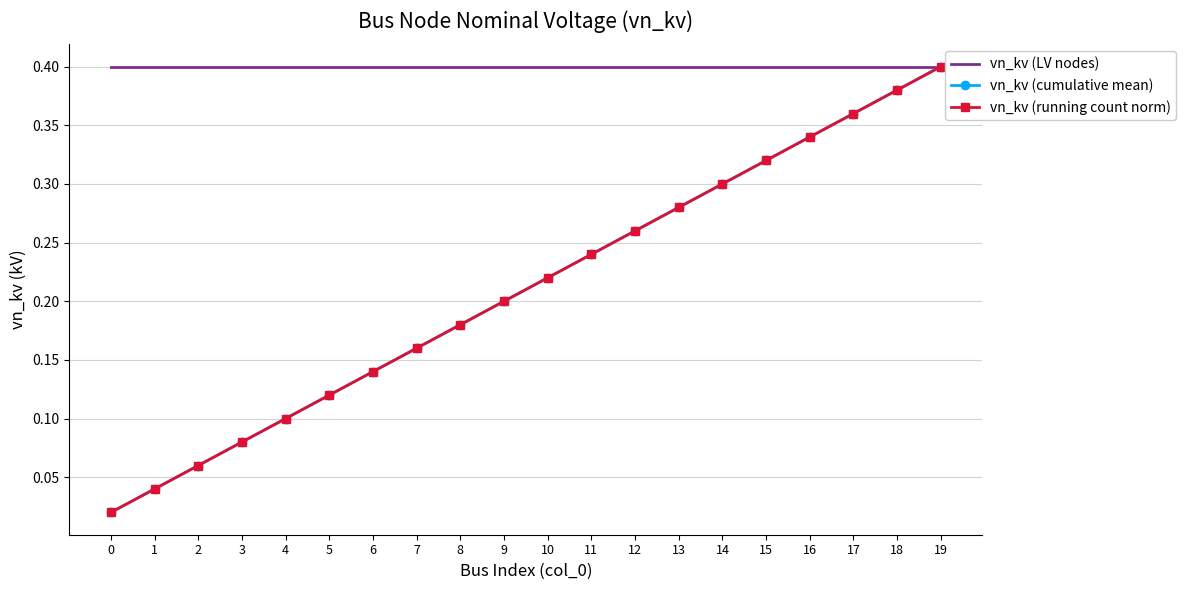

True or false: vn_kv (cumulative mean) and vn_kv (LV nodes) intersect in this chart.

False